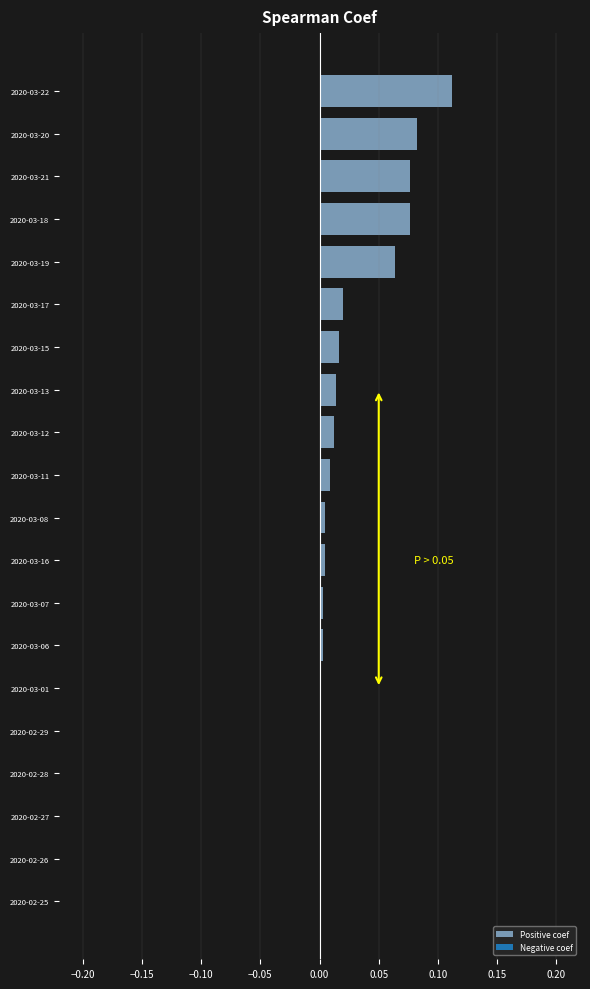

Which category has the highest value across all series?

2020-03-22